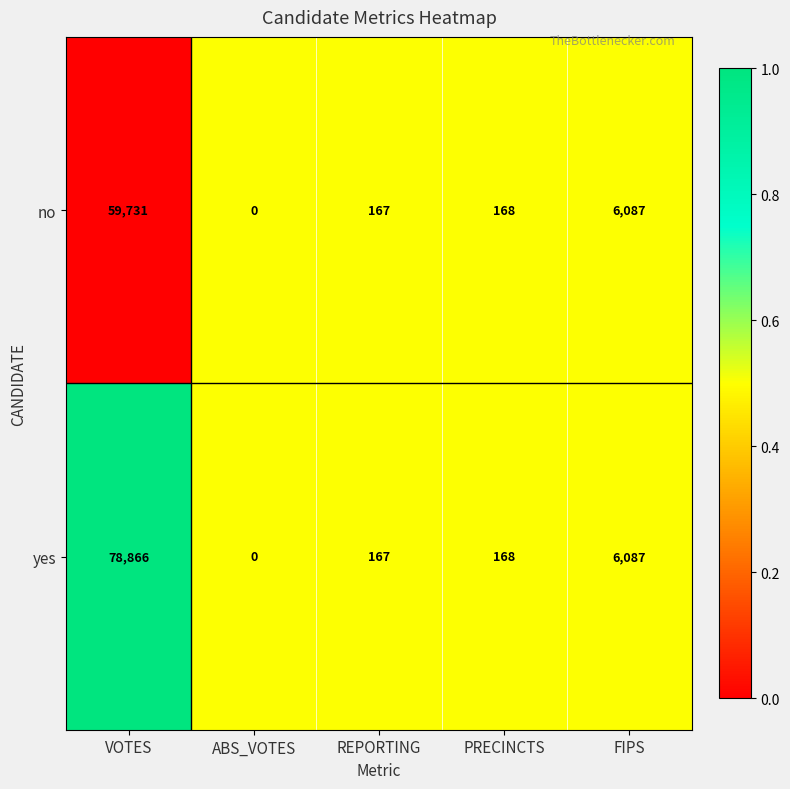

Is the value of no at REPORTING greater than the value of yes at ABS_VOTES?

Yes